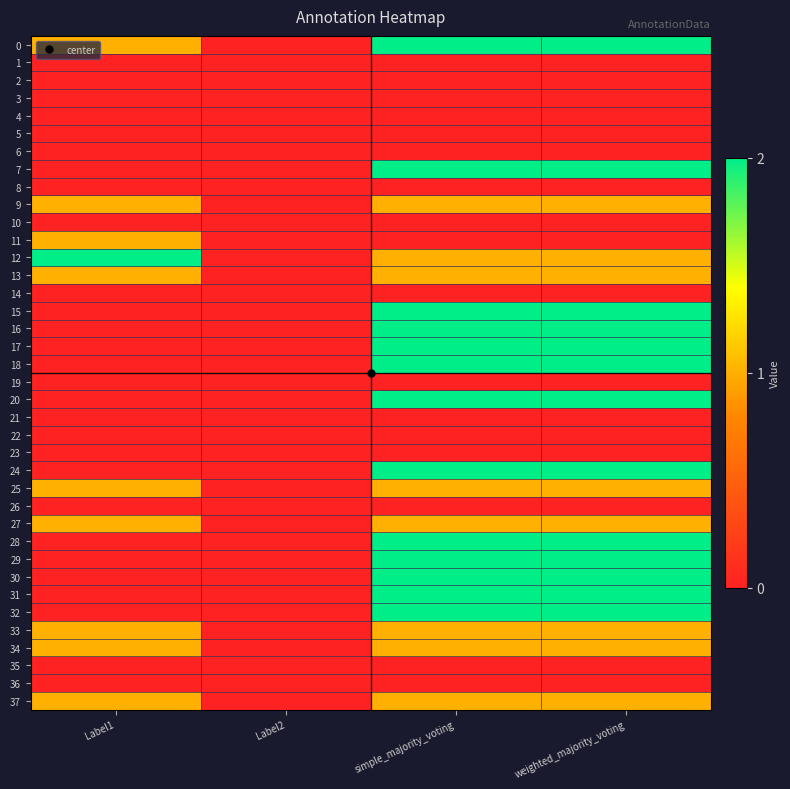

Reading right to left, transcribe all the data shown in this chart.

0: weighted_majority_voting=2	simple_majority_voting=2	Label2=0	Label1=1
1: weighted_majority_voting=0	simple_majority_voting=0	Label2=0	Label1=0
2: weighted_majority_voting=0	simple_majority_voting=0	Label2=0	Label1=0
3: weighted_majority_voting=0	simple_majority_voting=0	Label2=0	Label1=0
4: weighted_majority_voting=0	simple_majority_voting=0	Label2=0	Label1=0
5: weighted_majority_voting=0	simple_majority_voting=0	Label2=0	Label1=0
6: weighted_majority_voting=0	simple_majority_voting=0	Label2=0	Label1=0
7: weighted_majority_voting=2	simple_majority_voting=2	Label2=0	Label1=0
8: weighted_majority_voting=0	simple_majority_voting=0	Label2=0	Label1=0
9: weighted_majority_voting=1	simple_majority_voting=1	Label2=0	Label1=1
10: weighted_majority_voting=0	simple_majority_voting=0	Label2=0	Label1=0
11: weighted_majority_voting=0	simple_majority_voting=0	Label2=0	Label1=1
12: weighted_majority_voting=1	simple_majority_voting=1	Label2=0	Label1=2
13: weighted_majority_voting=1	simple_majority_voting=1	Label2=0	Label1=1
14: weighted_majority_voting=0	simple_majority_voting=0	Label2=0	Label1=0
15: weighted_majority_voting=2	simple_majority_voting=2	Label2=0	Label1=0
16: weighted_majority_voting=2	simple_majority_voting=2	Label2=0	Label1=0
17: weighted_majority_voting=2	simple_majority_voting=2	Label2=0	Label1=0
18: weighted_majority_voting=2	simple_majority_voting=2	Label2=0	Label1=0
19: weighted_majority_voting=0	simple_majority_voting=0	Label2=0	Label1=0
20: weighted_majority_voting=2	simple_majority_voting=2	Label2=0	Label1=0
21: weighted_majority_voting=0	simple_majority_voting=0	Label2=0	Label1=0
22: weighted_majority_voting=0	simple_majority_voting=0	Label2=0	Label1=0
23: weighted_majority_voting=0	simple_majority_voting=0	Label2=0	Label1=0
24: weighted_majority_voting=2	simple_majority_voting=2	Label2=0	Label1=0
25: weighted_majority_voting=1	simple_majority_voting=1	Label2=0	Label1=1
26: weighted_majority_voting=0	simple_majority_voting=0	Label2=0	Label1=0
27: weighted_majority_voting=1	simple_majority_voting=1	Label2=0	Label1=1
28: weighted_majority_voting=2	simple_majority_voting=2	Label2=0	Label1=0
29: weighted_majority_voting=2	simple_majority_voting=2	Label2=0	Label1=0
30: weighted_majority_voting=2	simple_majority_voting=2	Label2=0	Label1=0
31: weighted_majority_voting=2	simple_majority_voting=2	Label2=0	Label1=0
32: weighted_majority_voting=2	simple_majority_voting=2	Label2=0	Label1=0
33: weighted_majority_voting=1	simple_majority_voting=1	Label2=0	Label1=1
34: weighted_majority_voting=1	simple_majority_voting=1	Label2=0	Label1=1
35: weighted_majority_voting=0	simple_majority_voting=0	Label2=0	Label1=0
36: weighted_majority_voting=0	simple_majority_voting=0	Label2=0	Label1=0
37: weighted_majority_voting=1	simple_majority_voting=1	Label2=0	Label1=1